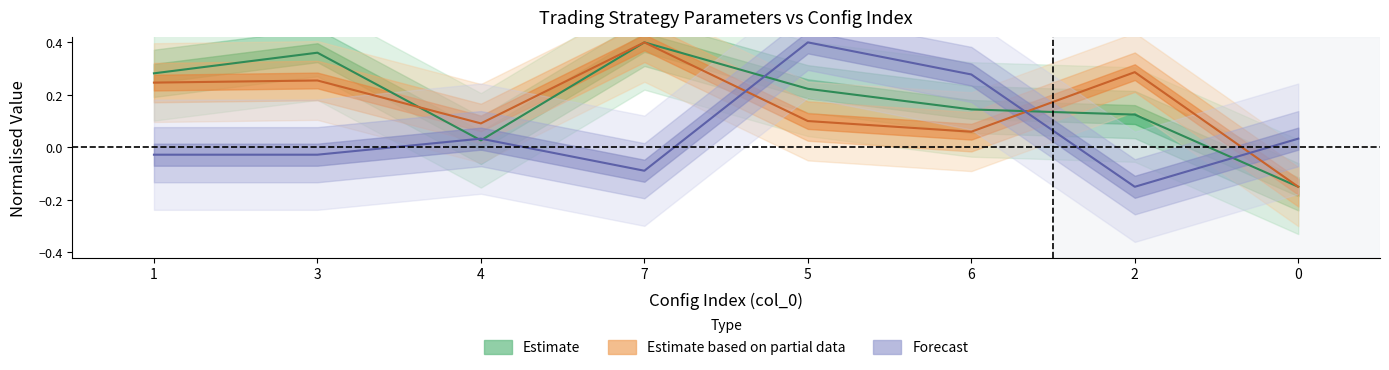

How many interior local peaks does the win_rate series have?

3